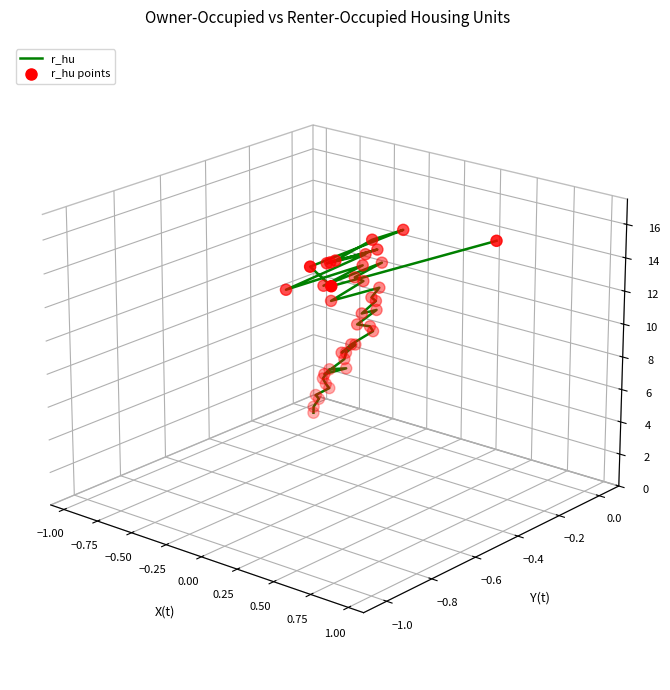

Which series contains the highest Y value?

r_hu